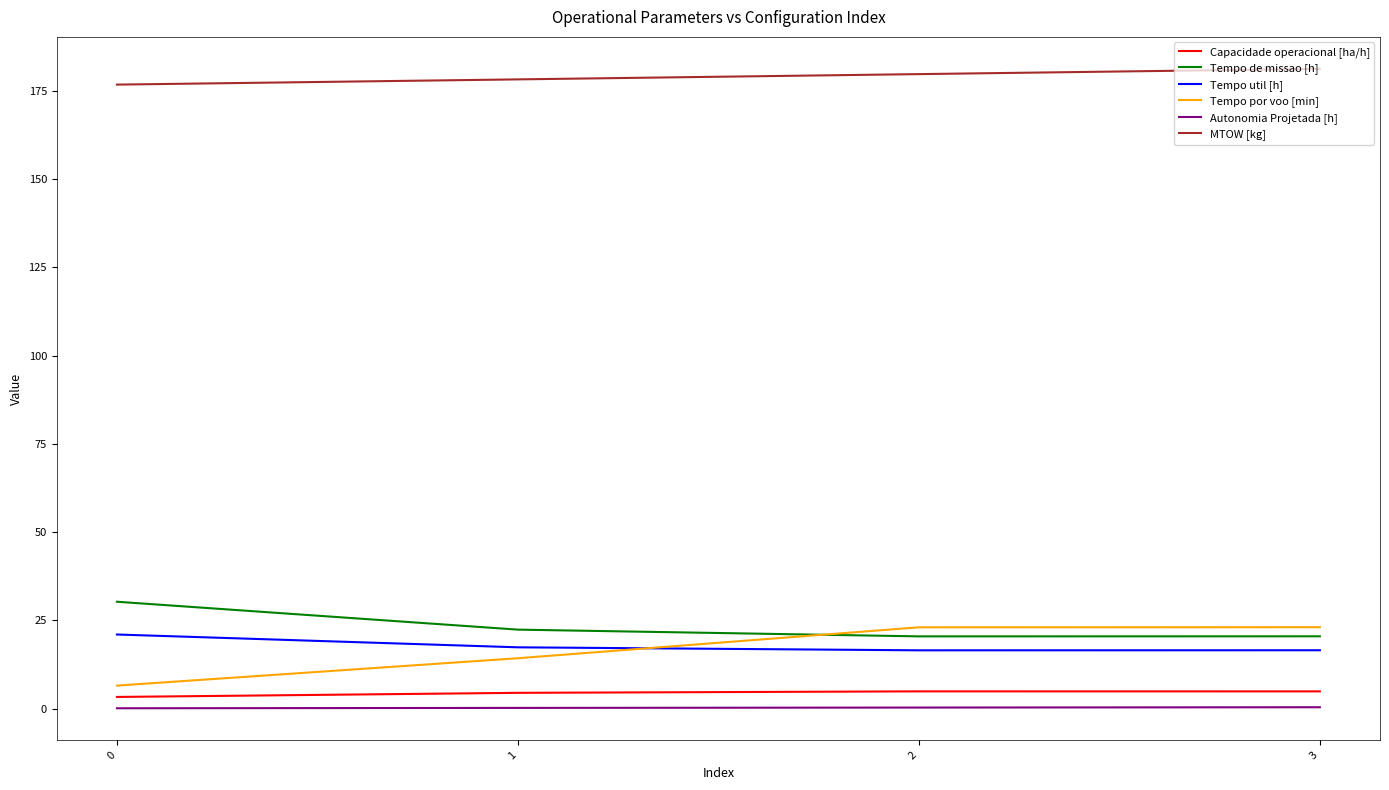

Count the number of categories in the chart.

4